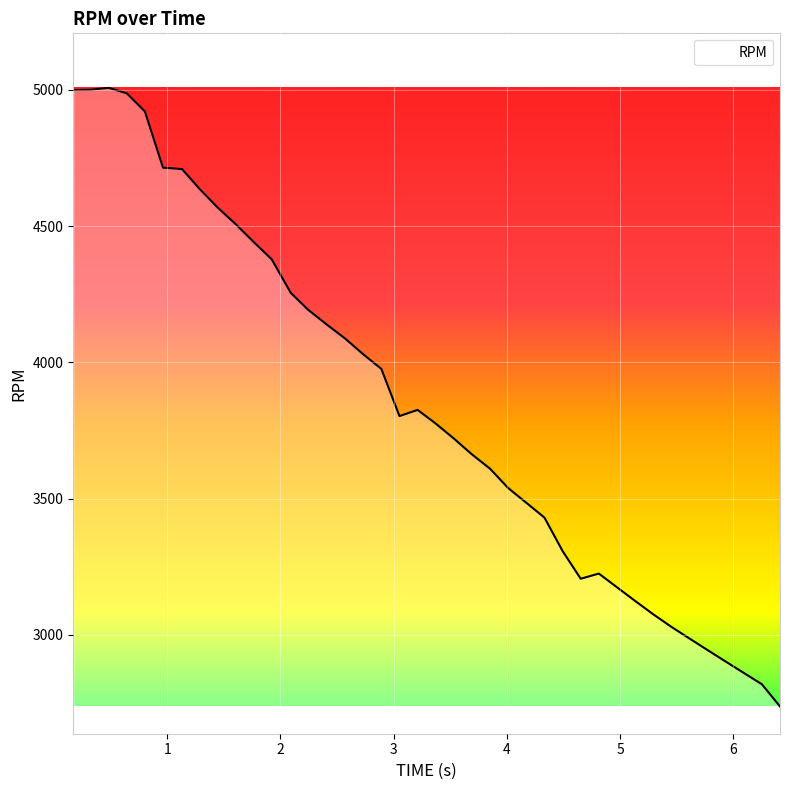

What is the difference between the second highest and second lowest values?

2182.3